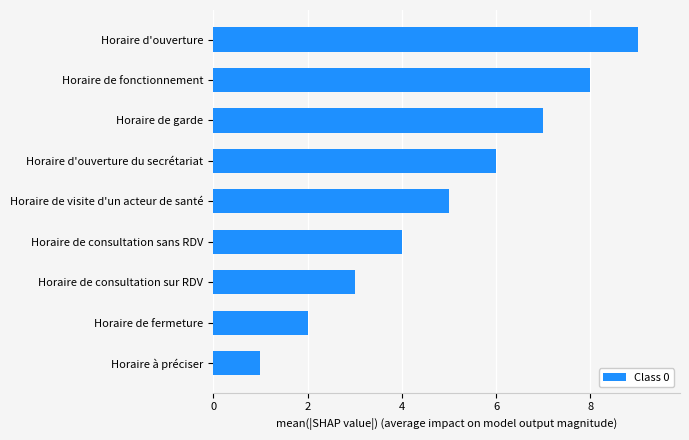

Count the values in the range 3 to 7.

5